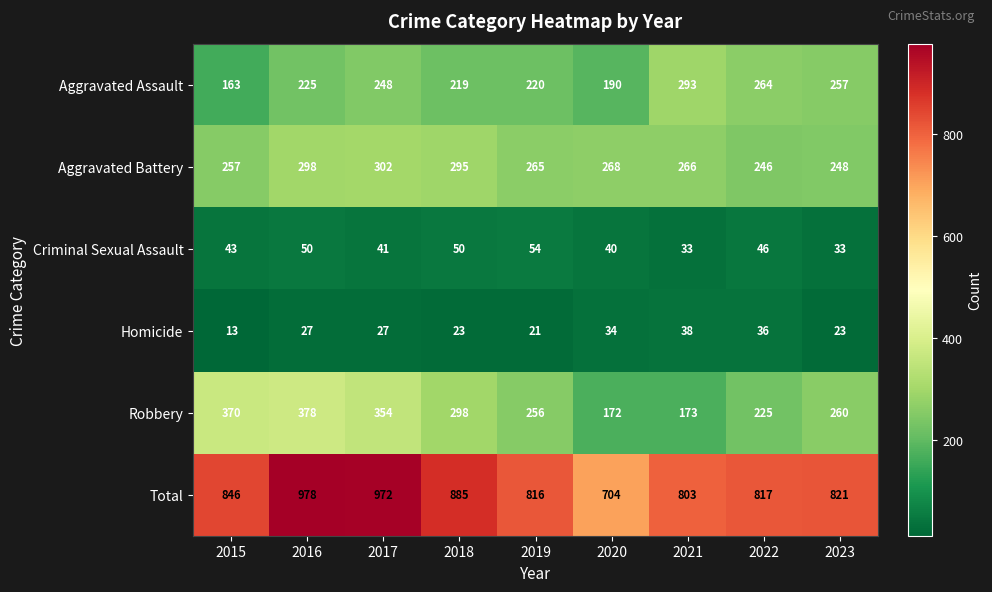

Which category has the highest value across all series?

2016